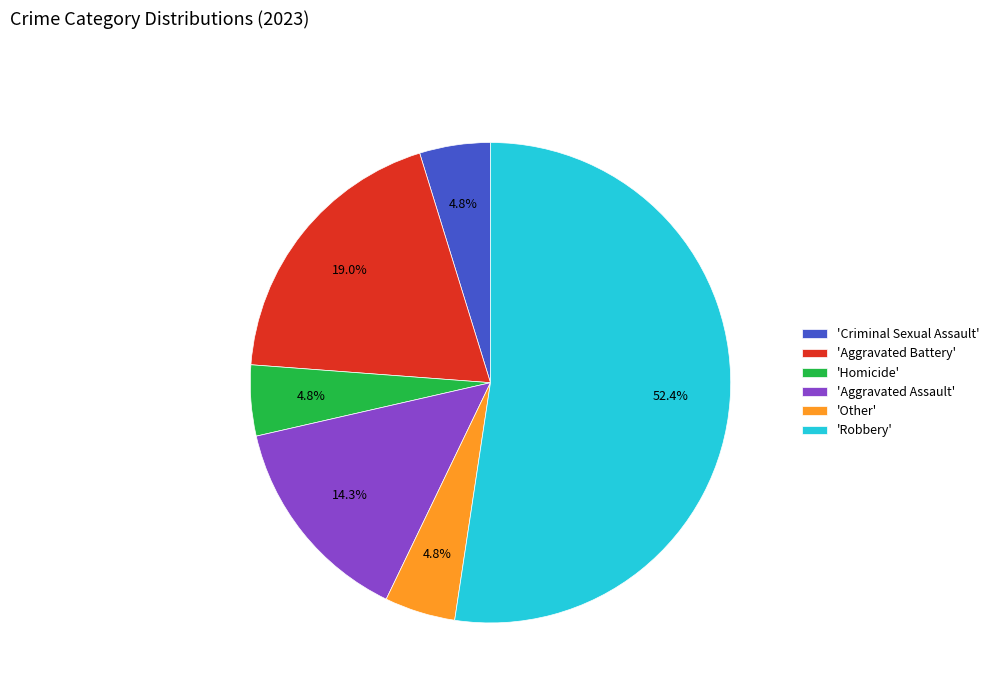

What is the total percentage of 'Homicide' and 'Robbery'?

57.1%